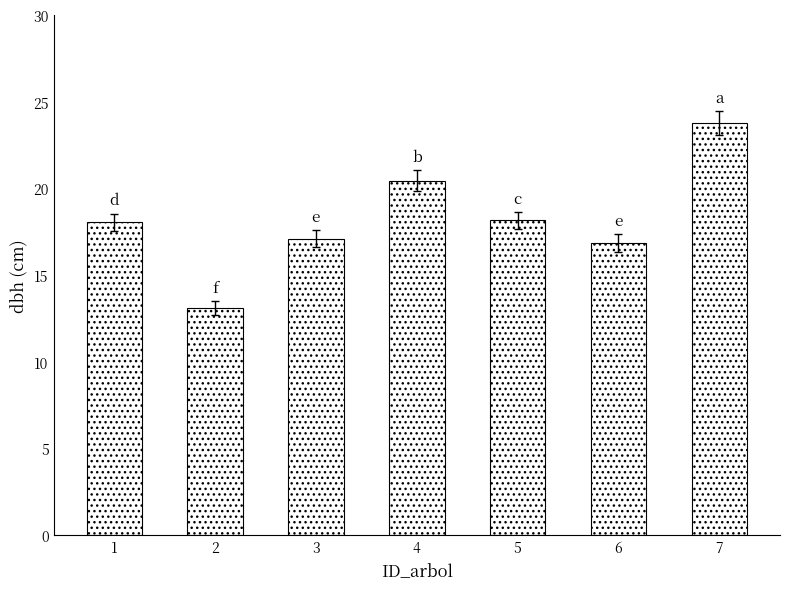

What is the sum of the values at 2 and 7?

36.9